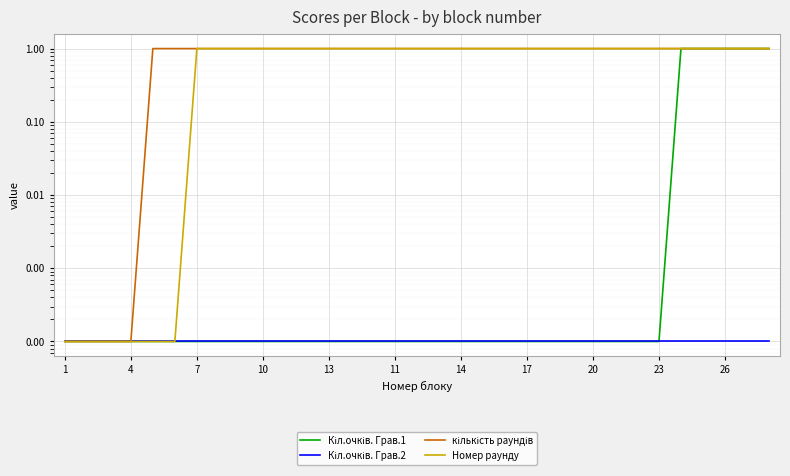

List the series in order of their peak value, lowest first.

Кіл.очків. Грав.2, Кіл.очків. Грав.1, кількість раундів, Номер раунду